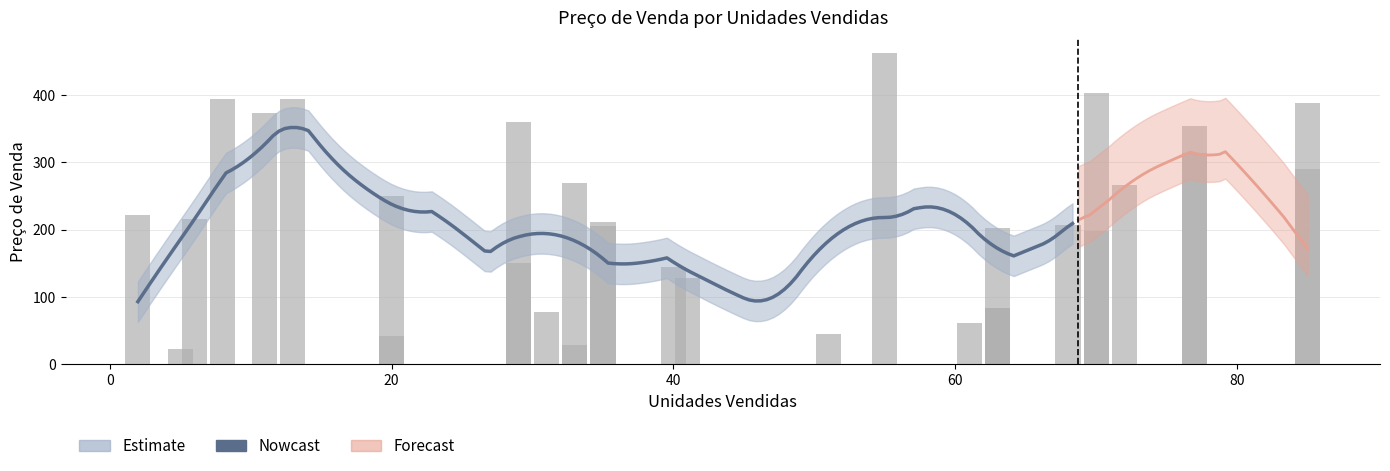

Reading left to right, transcribe all the data shown in this chart.

222.3	23.0	215.5	394.2	372.5	393.5	249.2	42.4	359.6	150.7	76.7	28.9	268.5	204.9	211.6	143.7	127.5	45.4	462.0	60.7	202.4	83.5	206.1	198.4	402.6	266.5	314.2	354.4	290.3	387.9	83.5